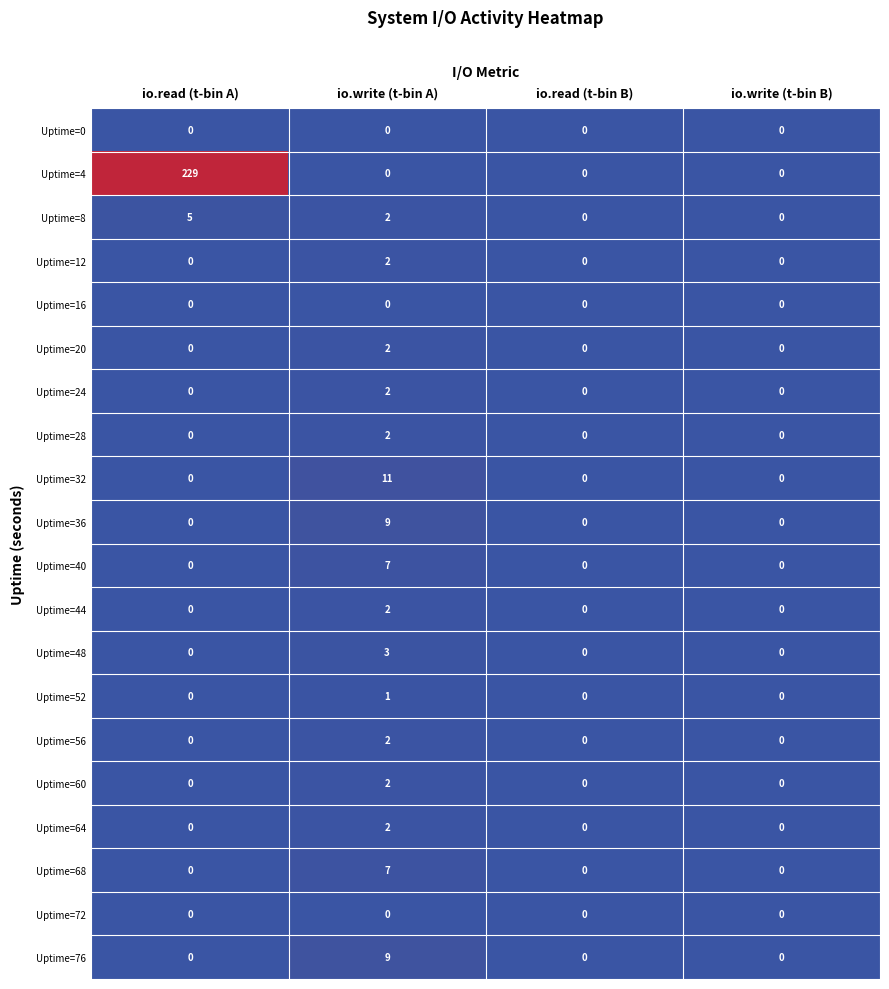

What is the difference between the maximum and minimum values in the Uptime=32 series?

11